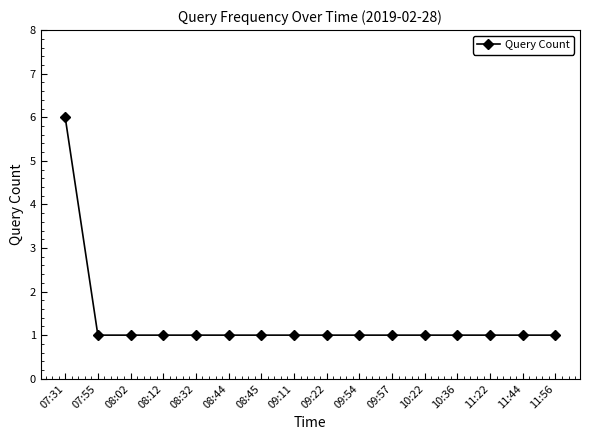

What is the value of the 7th point from the left?

1